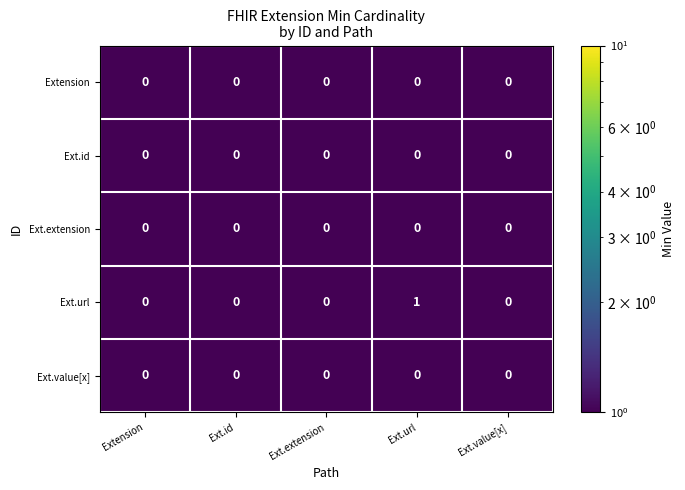

At which category is the sum across all series the highest?

Ext.url